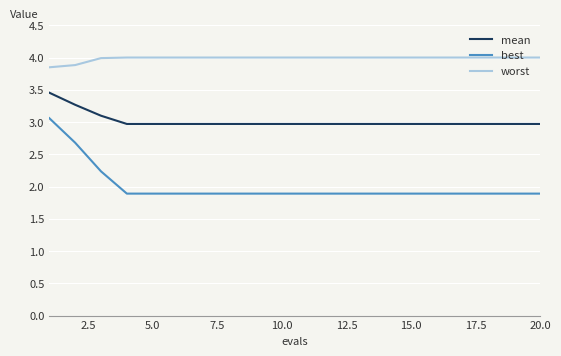

Which series has the largest range (max minus min)?

best